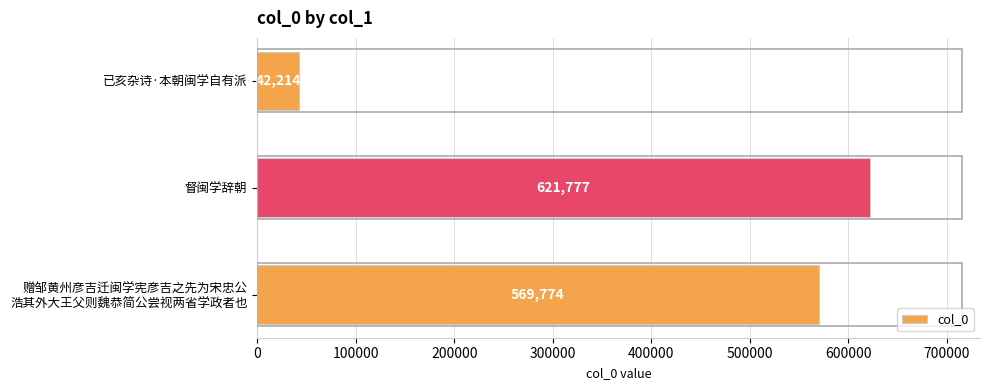

What is the difference between the maximum and minimum values?

579563